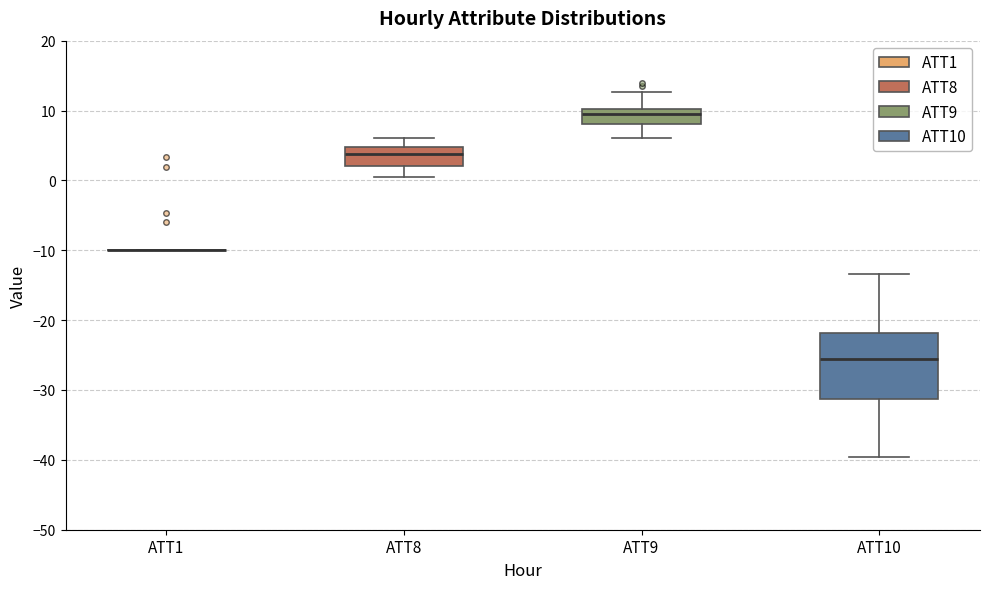

Reading left to right, transcribe this box plot: for each box, give where its median line is, the range the box spans, and where its two whiskers end, as read against the y-axis. The values are not printed on the chart, so give them approximately, as read against the axis.

ATT1: box collapsed to a line at -10, whiskers -10 to -10
ATT8: median 4, box 2 to 5, whiskers 1 to 6
ATT9: median 10 (just below the box's upper edge), box 8 to 10, whiskers 6 to 13
ATT10: median -26, box -31 to -22, whiskers -40 to -13